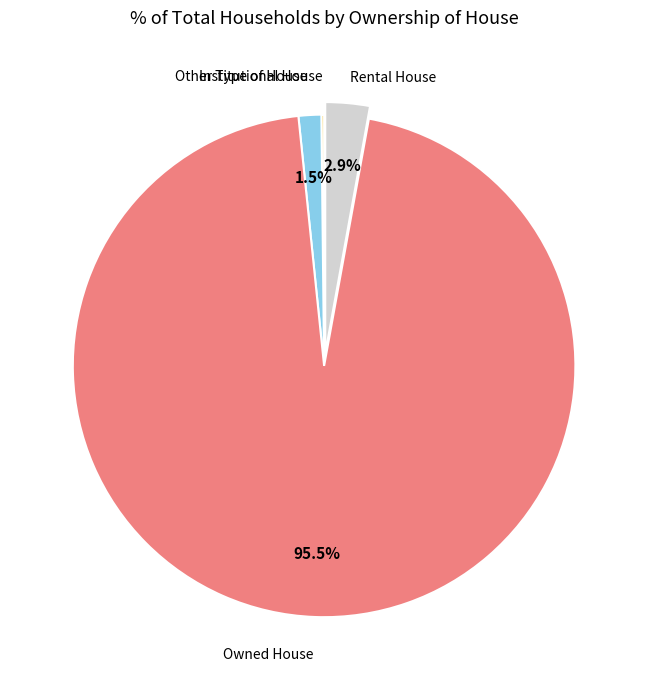

What percentage is NOT represented by Rental House?

97.1%